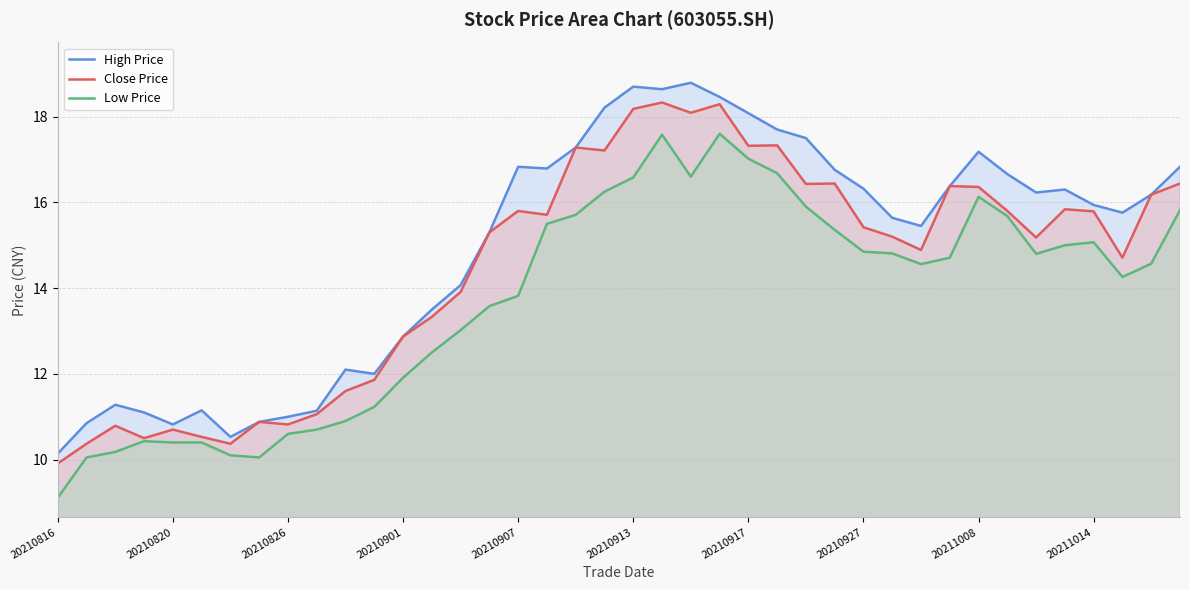

Which series has the largest range (max minus min)?

High Price